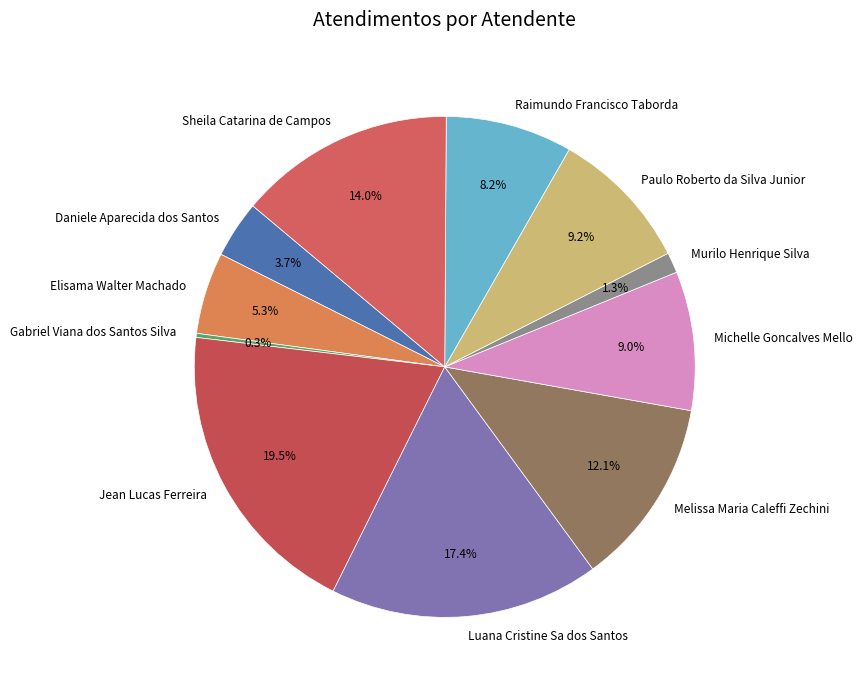

To the nearest percent, what is the average slice percentage?

9%